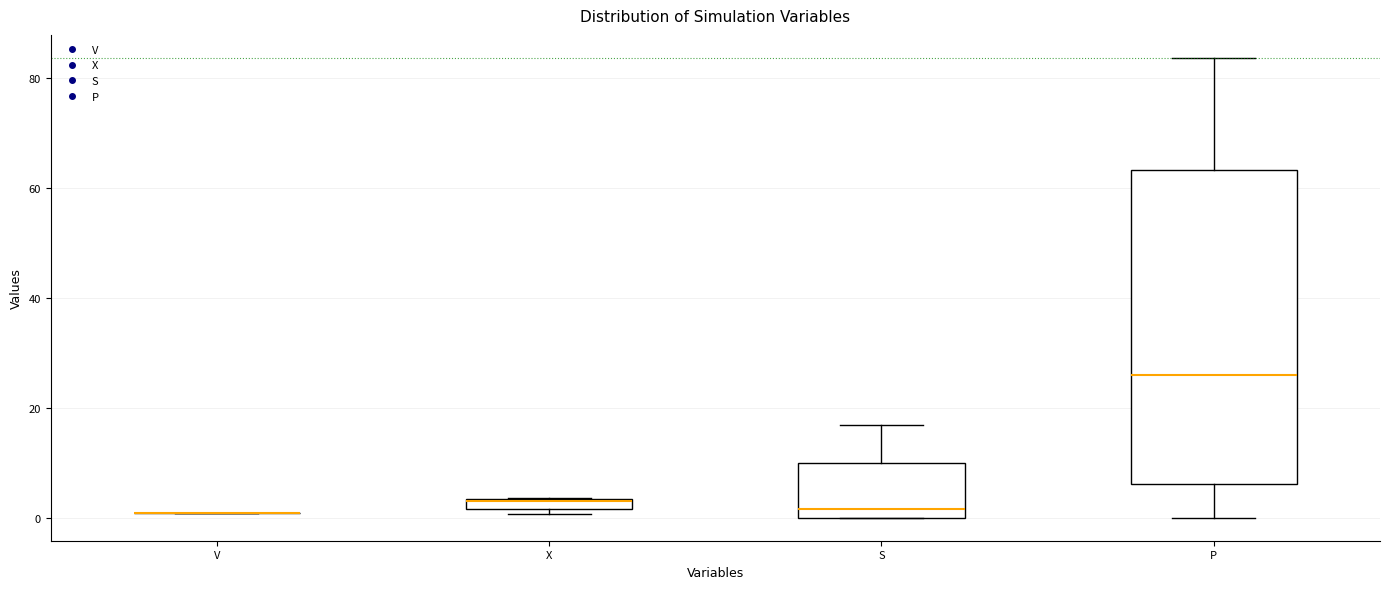

Which box is the tallest, from its lower edge to its upper edge?

P